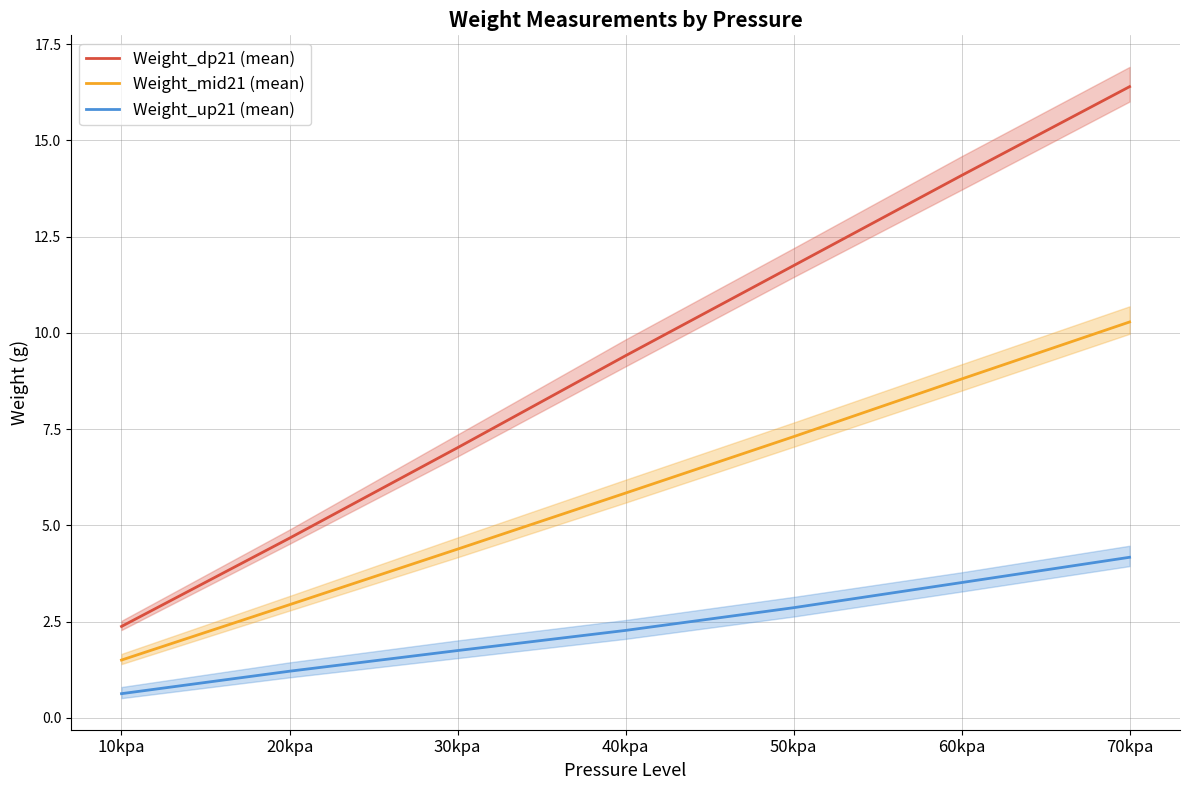

Reading right to left, list all the values displayed in this chart.

Weight_dp21 (mean): 16.4	14.1	11.7	9.4	7.0	4.7	2.4
Weight_mid21 (mean): 10.3	8.8	7.3	5.8	4.4	2.9	1.5
Weight_up21 (mean): 4.2	3.5	2.9	2.3	1.7	1.2	0.6